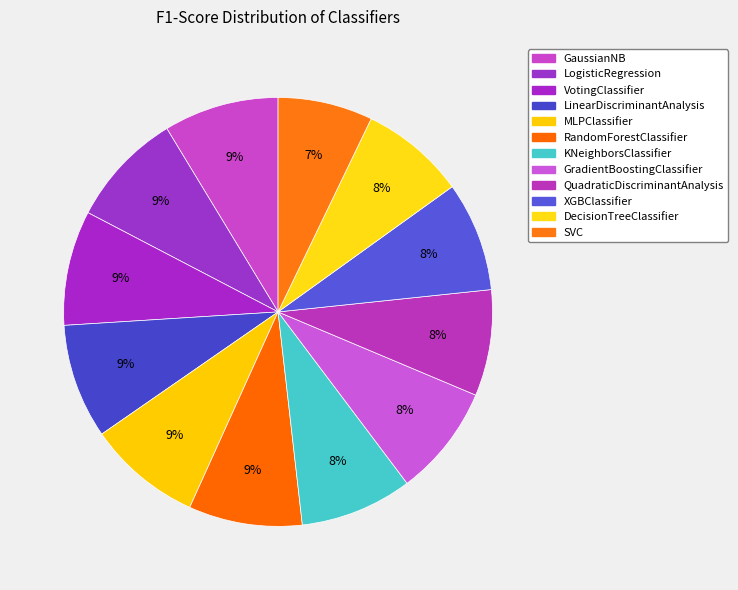

What is the change in value from RandomForestClassifier to SVC?

-0.1